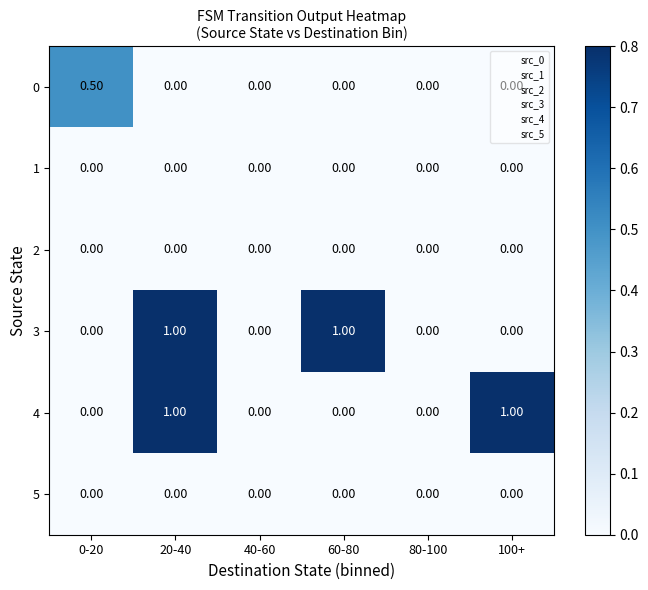

At which category is the sum across all series the highest?

20-40